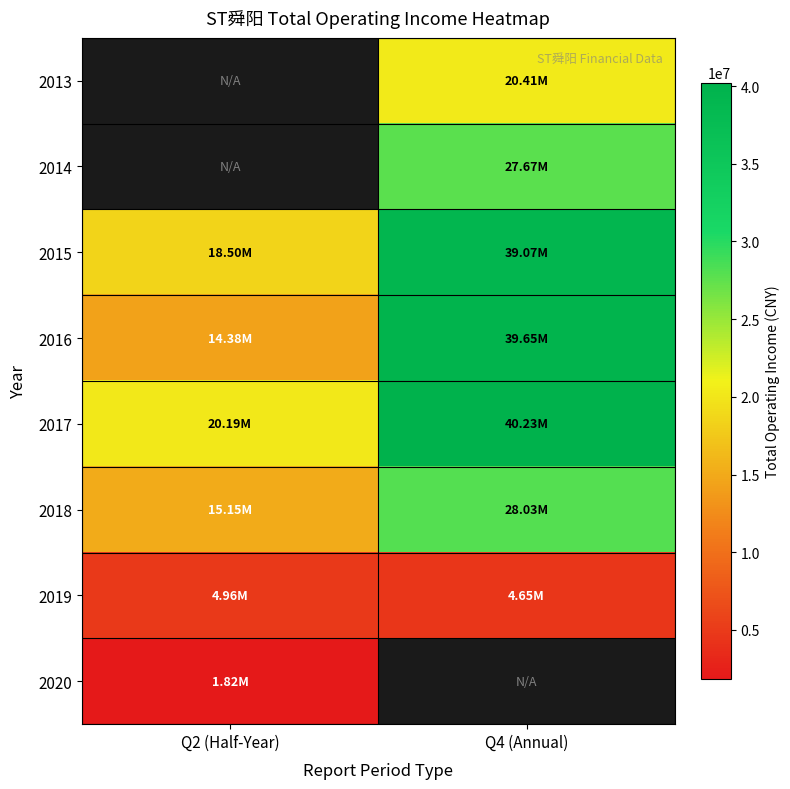

How many categories are shown in the chart?

2